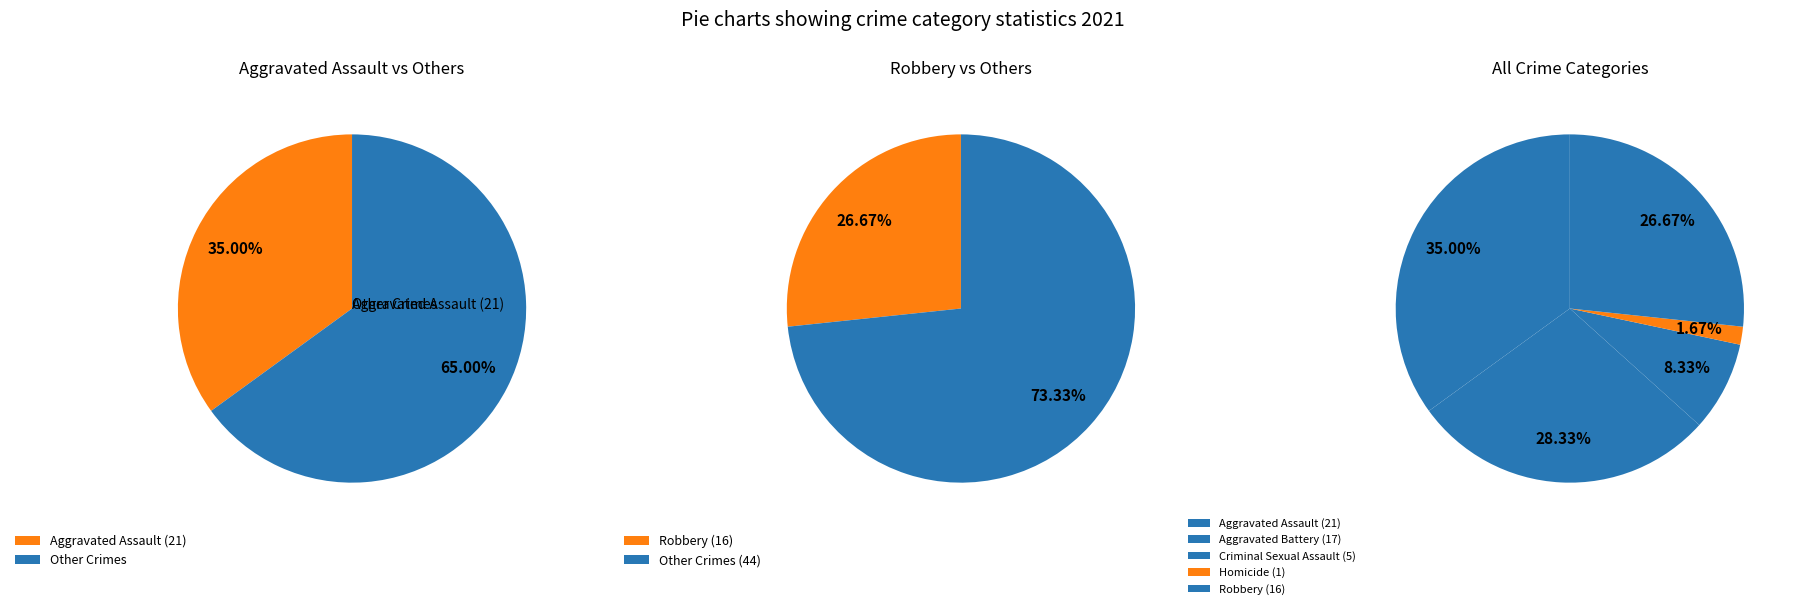

What is the total percentage of Robbery and Aggravated Battery?

55.0%